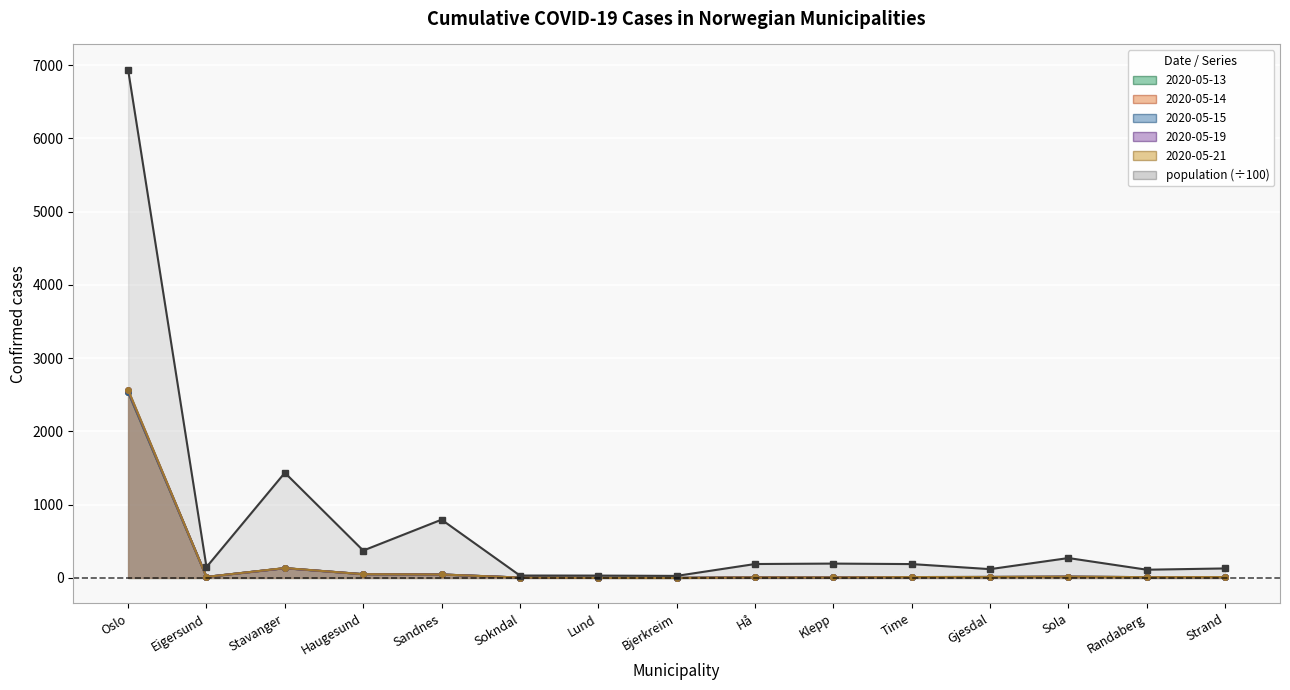

What is the difference between the highest and lowest values at Sola?

255.5